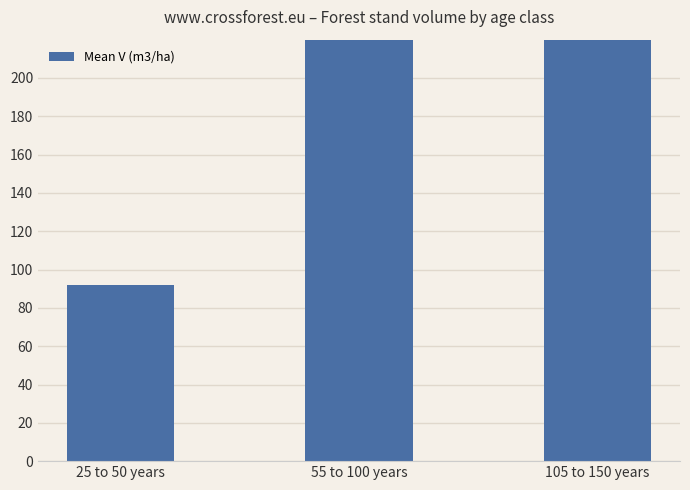

Rank the categories by value from lowest to highest.

25 to 50 years, 55 to 100 years, 105 to 150 years